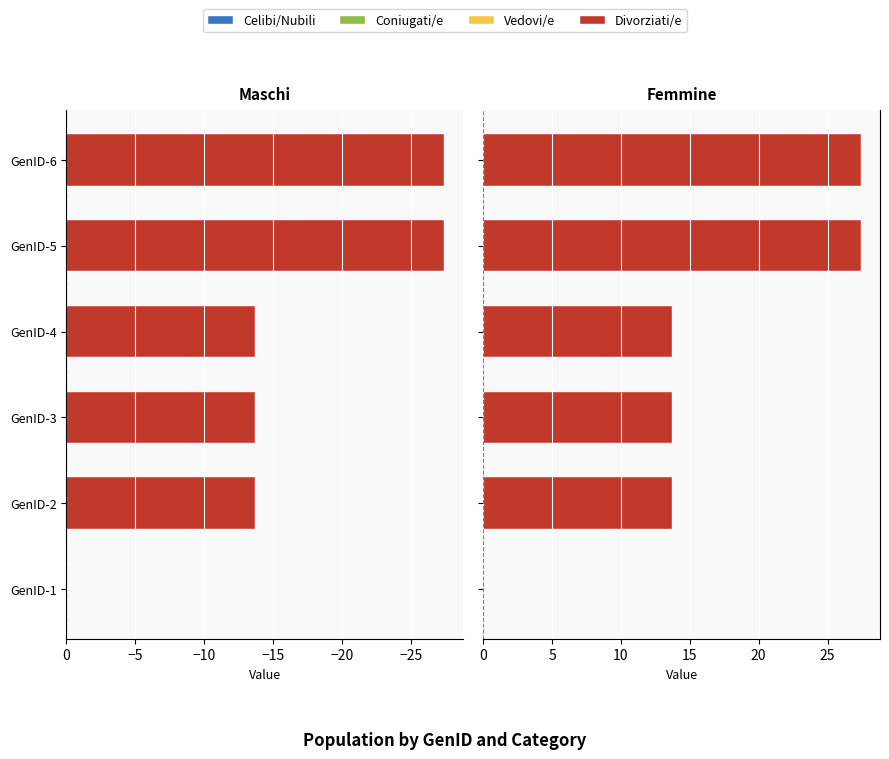

What is the spread (max minus min) of values at GenID-3?

13.7